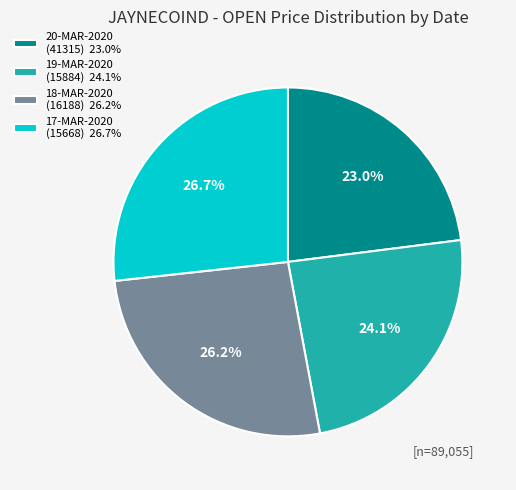

What percentage is the 18-MAR-2020 (16188) slice, to the nearest percent?

26%